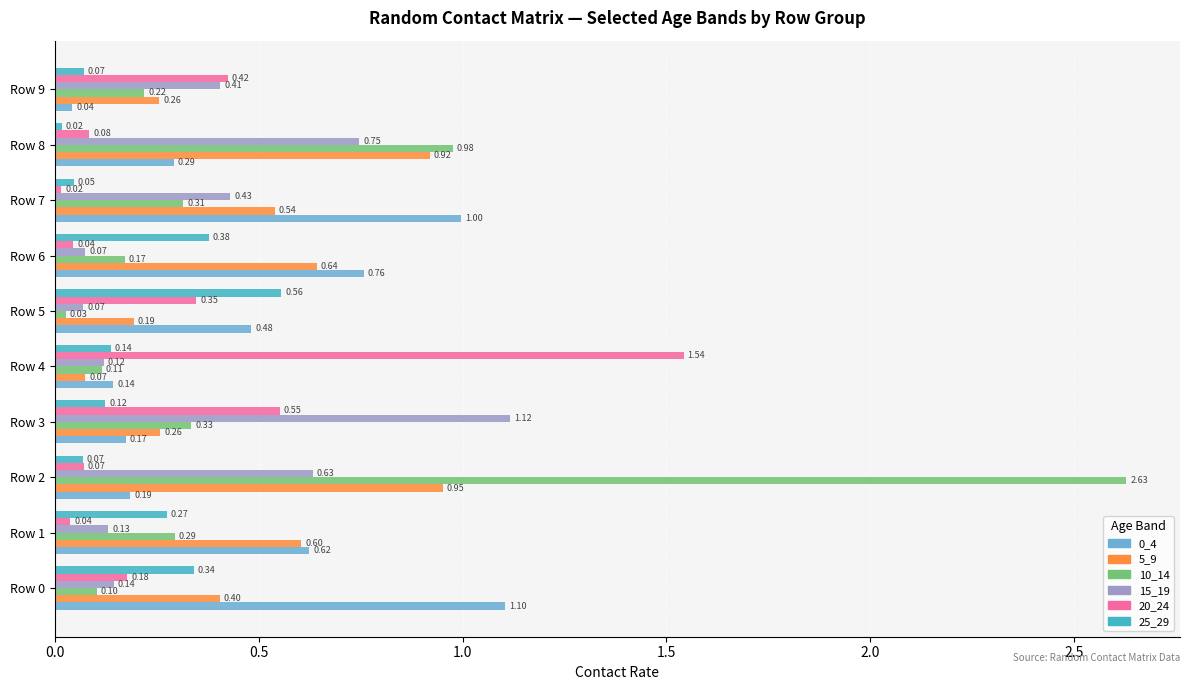

What is the difference between the 0_4 values at Row 6 and Row 2?

0.6